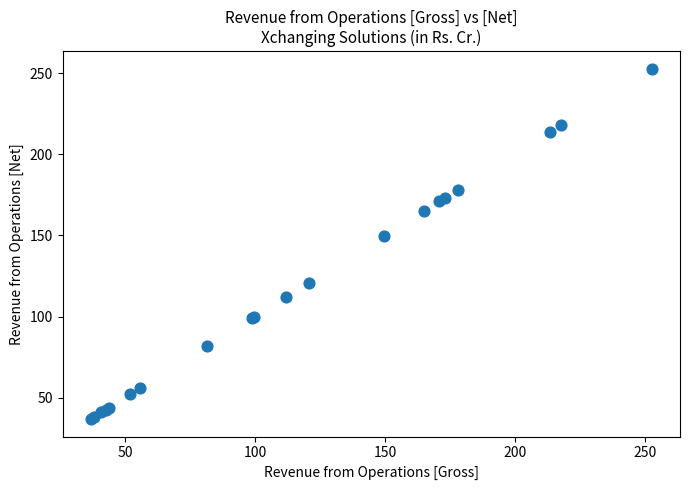

What Y value in the scatter plot is closest to 144?

149.6